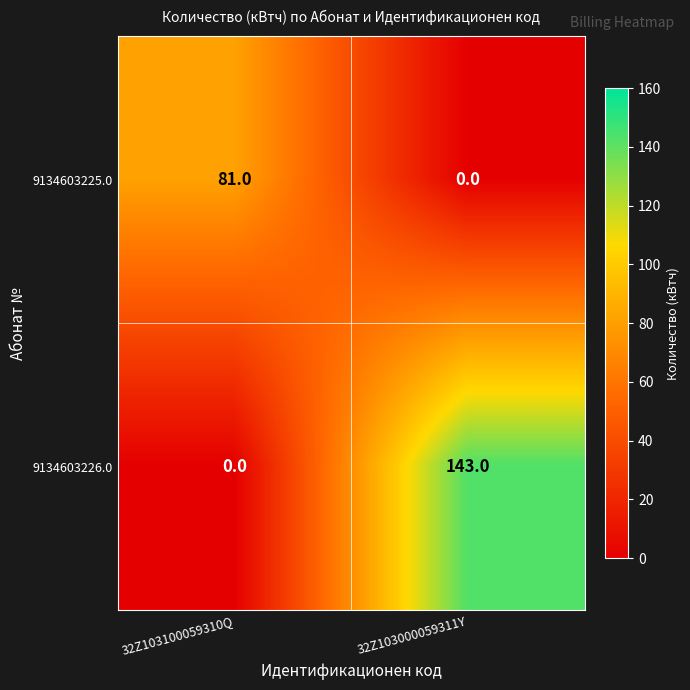

Reading left to right, extract all data points from this chart.

9134603225.0: 32Z103100059310Q=81	32Z103000059311Y=0
9134603226.0: 32Z103100059310Q=0	32Z103000059311Y=143